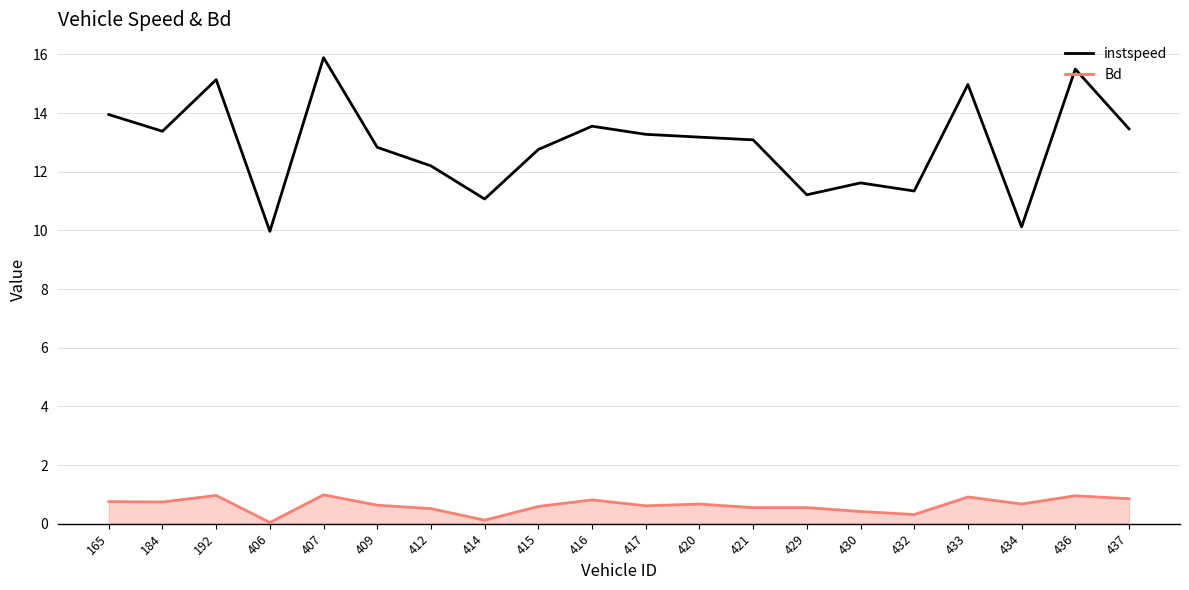

What is the minimum value for instspeed?

10.0